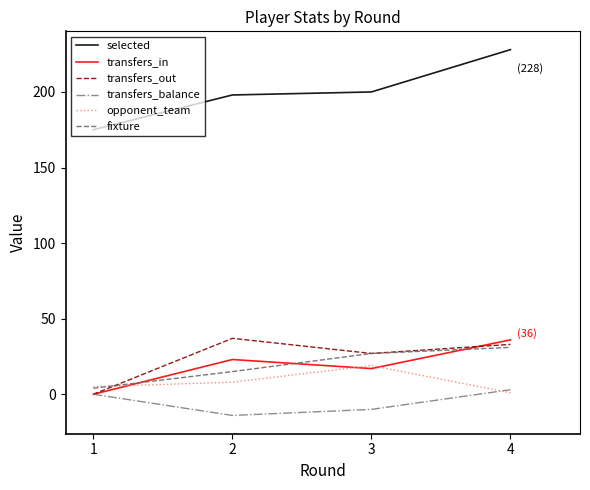

Reading right to left, what are all the values shown in this chart?

selected: 4=228	3=200	2=198	1=175
transfers_in: 4=36	3=17	2=23	1=0
transfers_out: 4=33	3=27	2=37	1=0
transfers_balance: 4=3	3=-10	2=-14	1=0
opponent_team: 4=1	3=19	2=8	1=5
fixture: 4=31	3=27	2=15	1=4